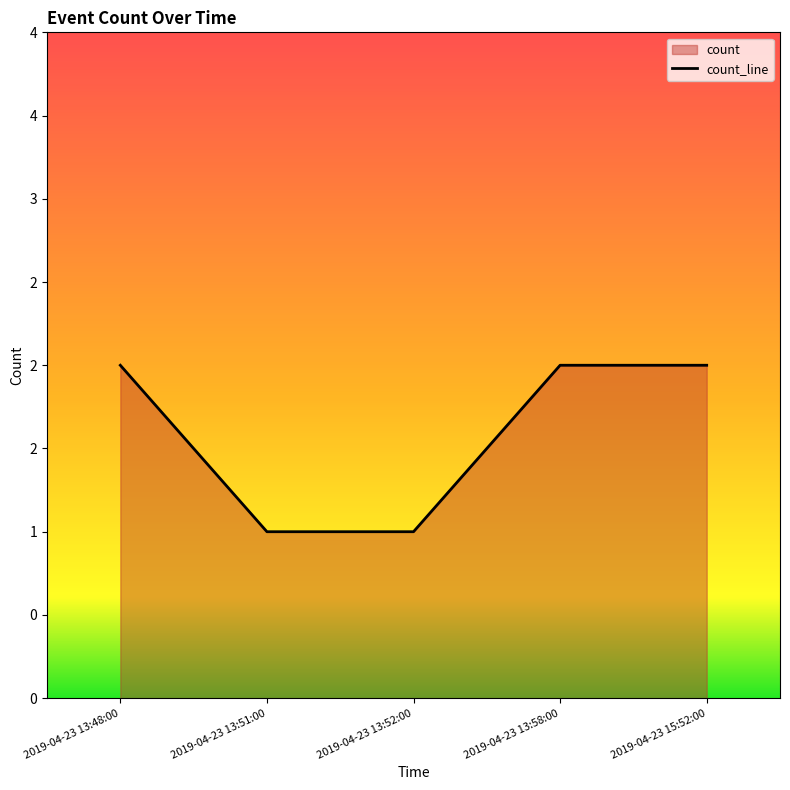

Reading left to right, transcribe all the data shown in this chart.

2	1	1	2	2